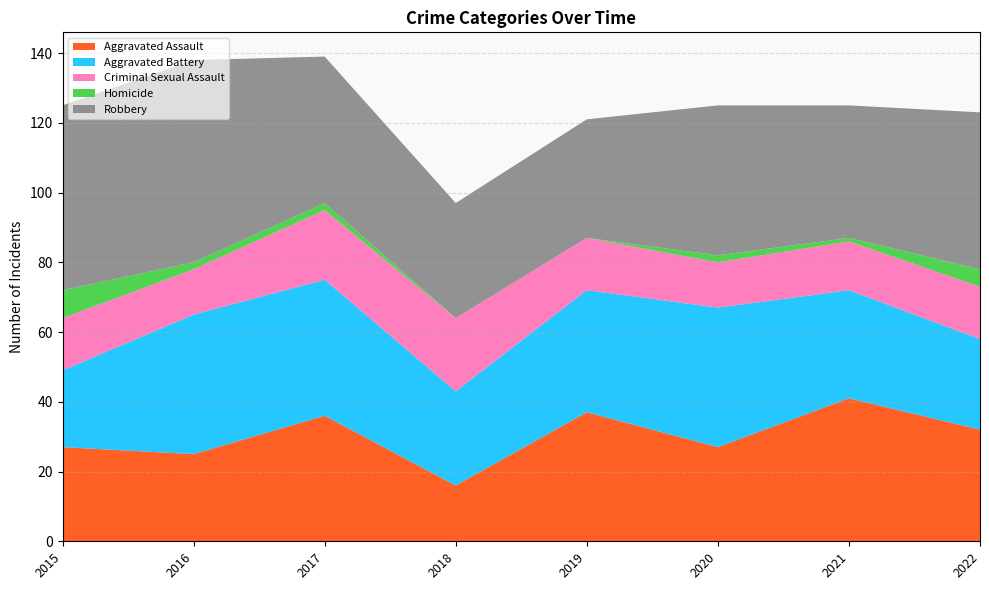

Reading left to right, list all the values displayed in this chart.

Aggravated Assault: 2015=27	2016=25	2017=36	2018=16	2019=37	2020=27	2021=41	2022=32
Aggravated Battery: 2015=22	2016=40	2017=39	2018=27	2019=35	2020=40	2021=31	2022=26
Criminal Sexual Assault: 2015=15	2016=13	2017=20	2018=21	2019=15	2020=13	2021=14	2022=15
Homicide: 2015=8	2016=2	2017=2	2018=0	2019=0	2020=2	2021=1	2022=5
Robbery: 2015=53	2016=58	2017=42	2018=33	2019=34	2020=43	2021=38	2022=45